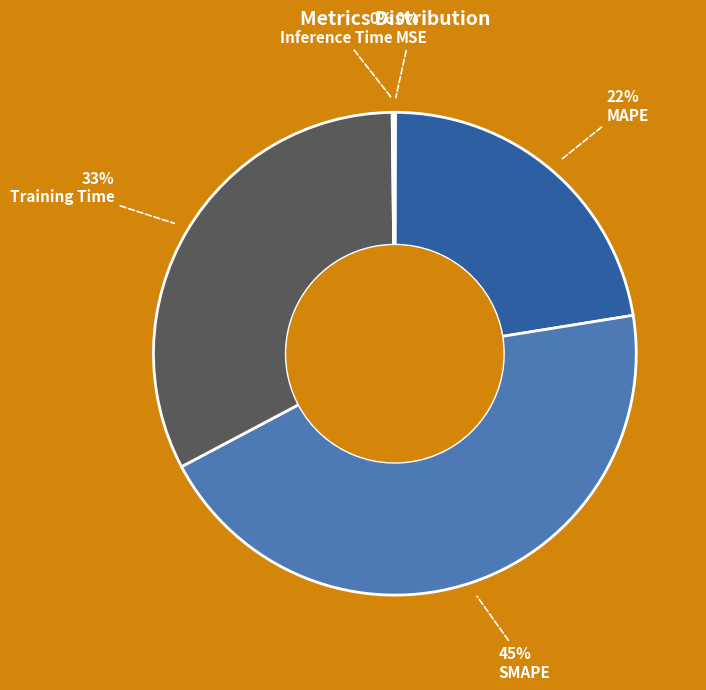

To the nearest percent, what is the difference between the largest and smallest slice percentages?

45%